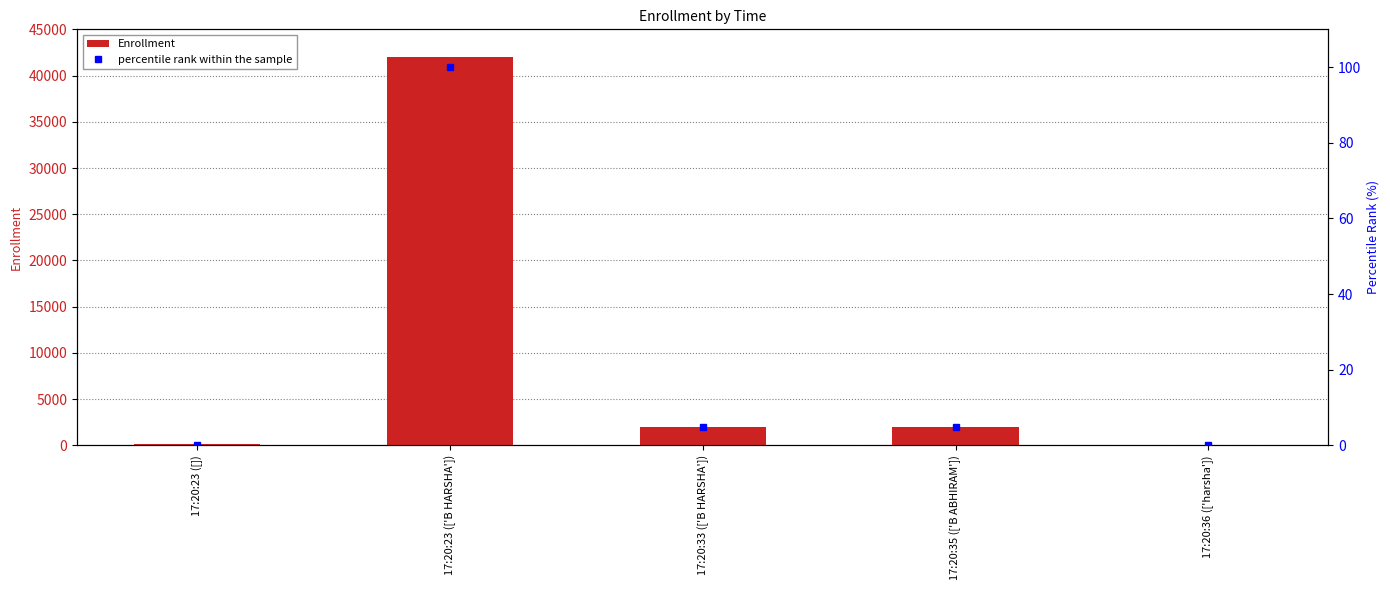

What is the lowest value of the Enrollment series?

12.0